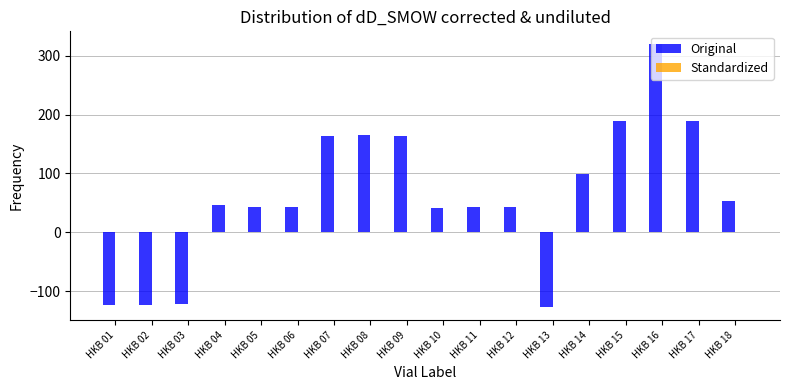

Which series has the largest total across all categories?

Original